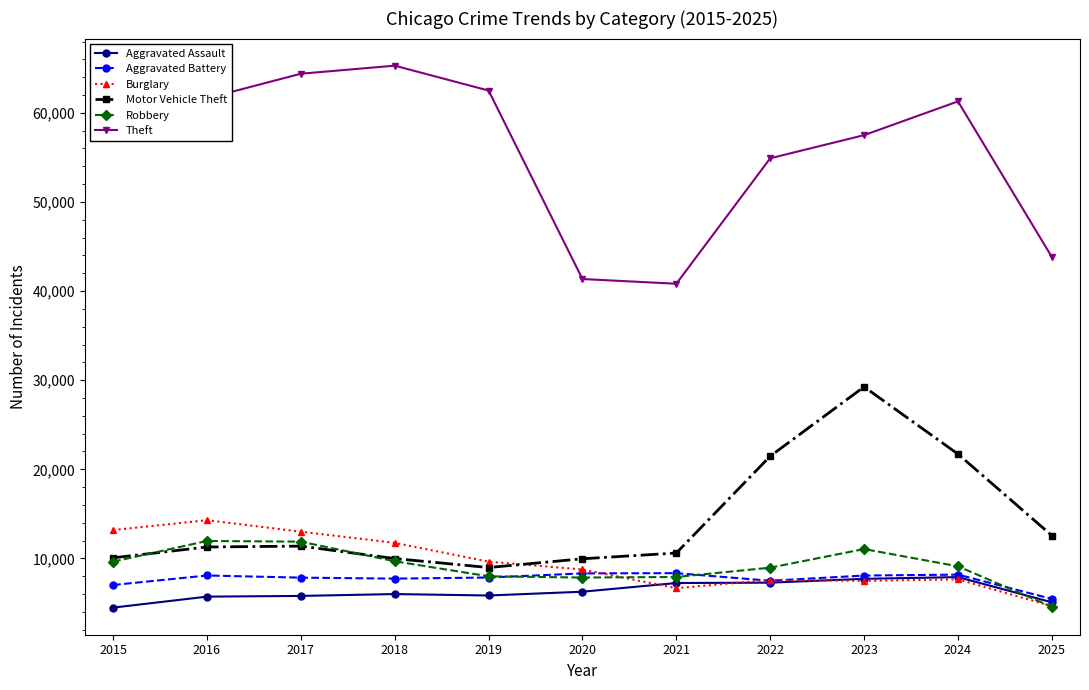

What is the spread (max minus min) of values at 2019?

56658